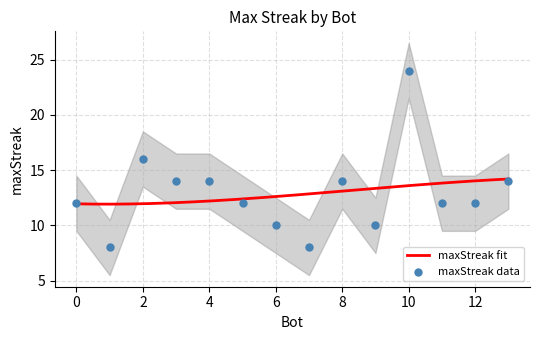

Between 11 and 12, which is larger?

11